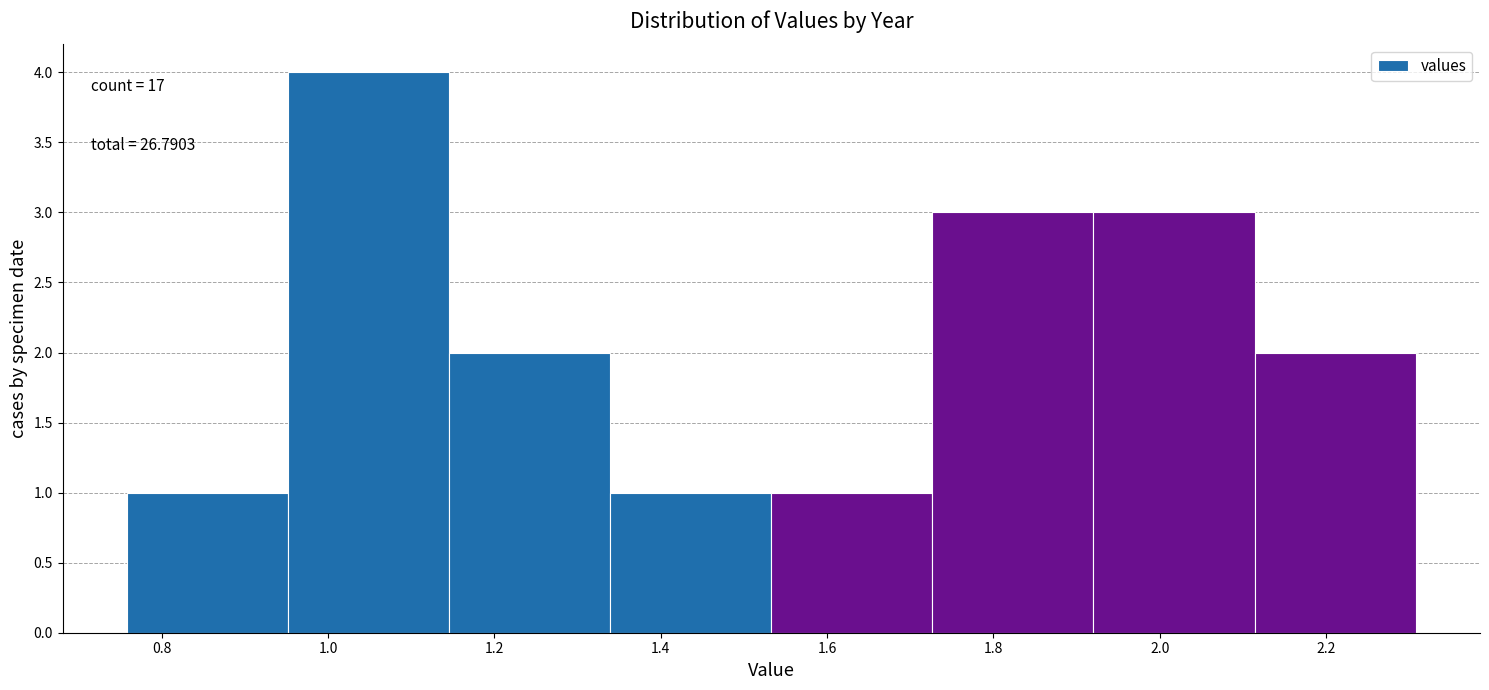

Over which range of the x-axis is the bar tallest?

0.96 to 1.14